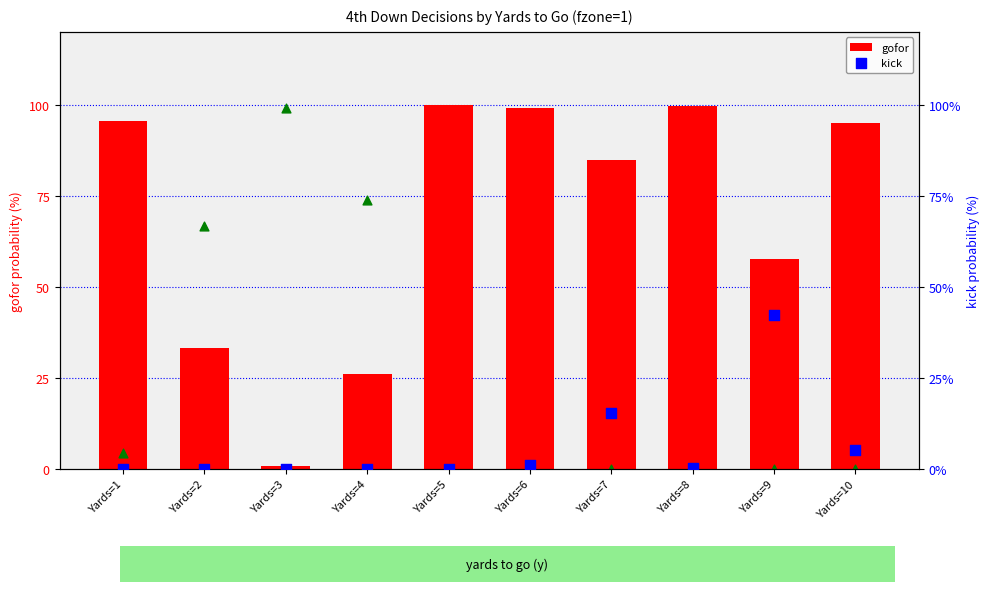

Is the value of punt at Yards=3 greater than the value of kick at Yards=2?

Yes